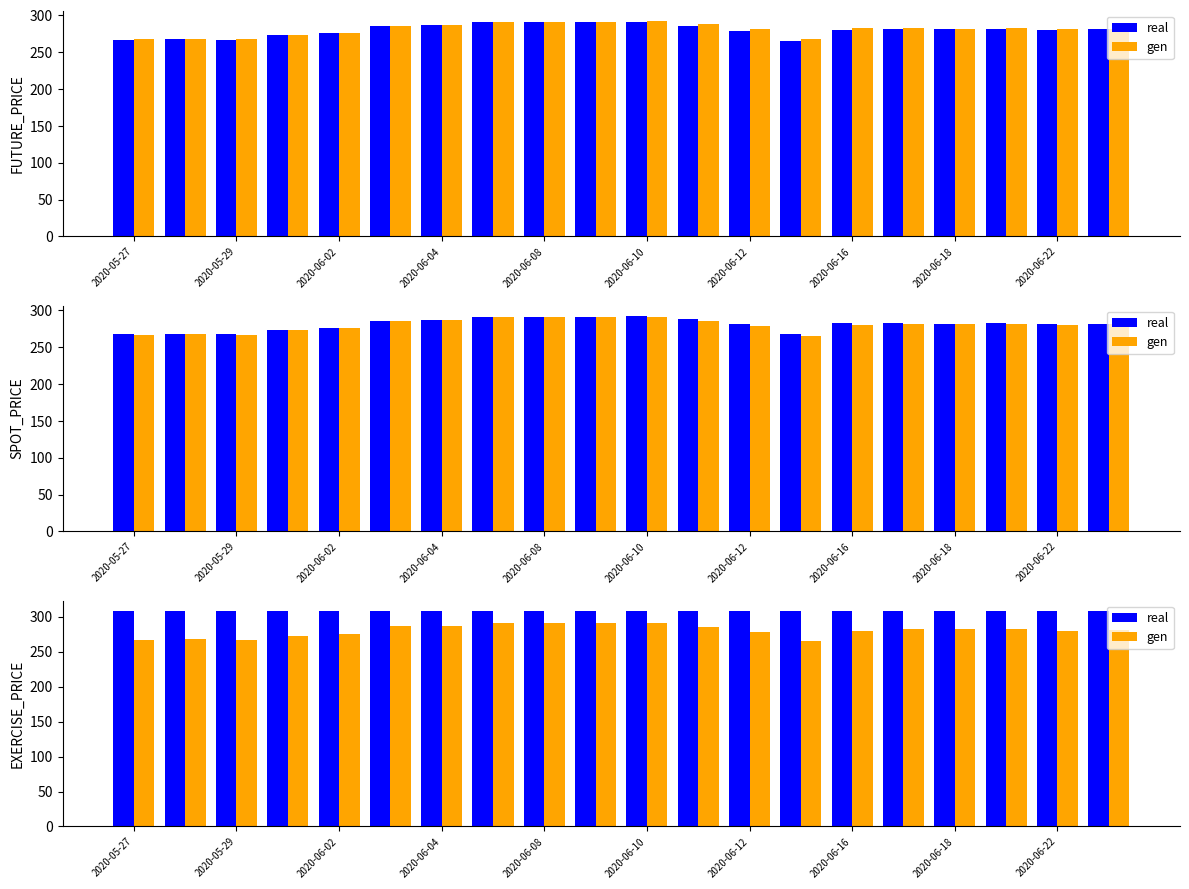

How many data points in gen are above 281?

11